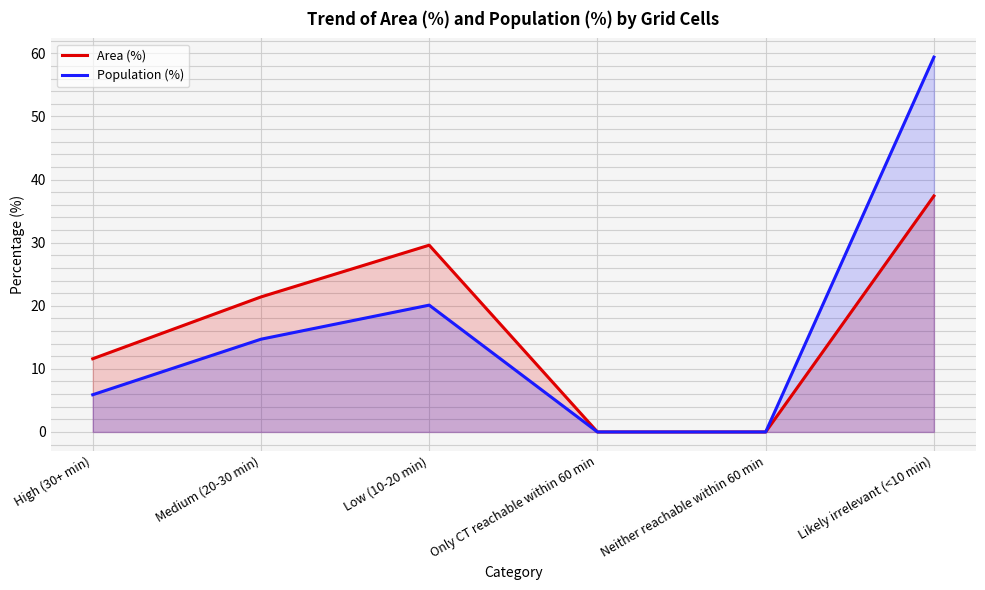

What is the label of the 4th point from the right?

Low (10-20 min)